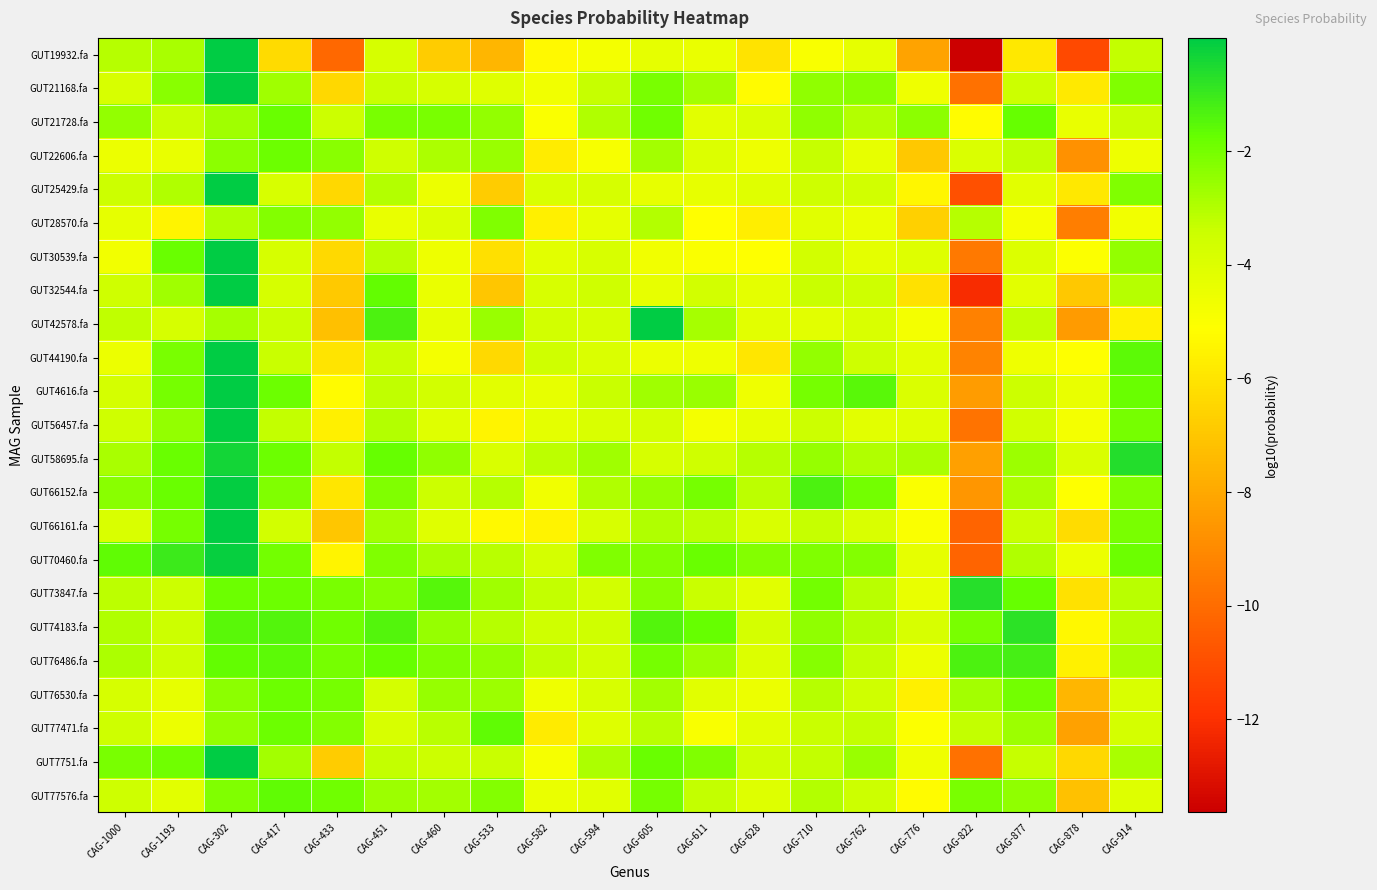

What is the minimum value shown in the chart?

-13.6